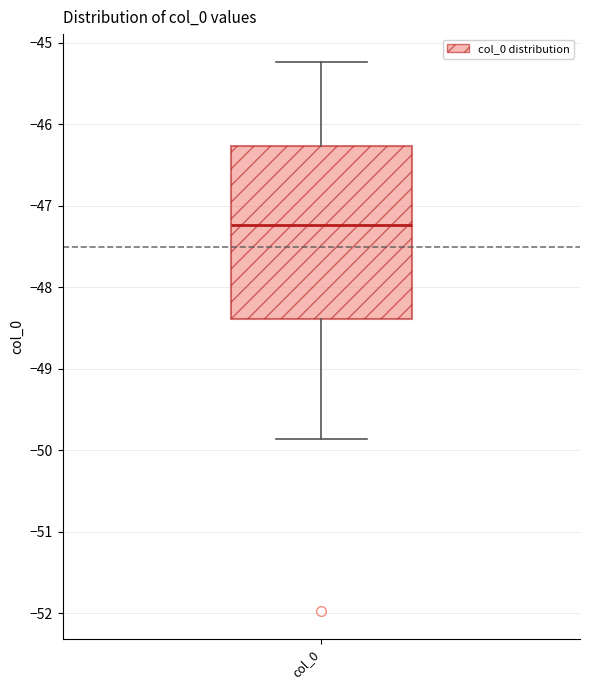

Transcribe this box plot: give where the median line is, the range the box spans, and where the two whiskers end, as read against the y-axis. The values are not printed on the chart, so give them approximately, as read against the axis.

median -47.2, box -48.4 to -46.3, whiskers -49.9 to -45.2